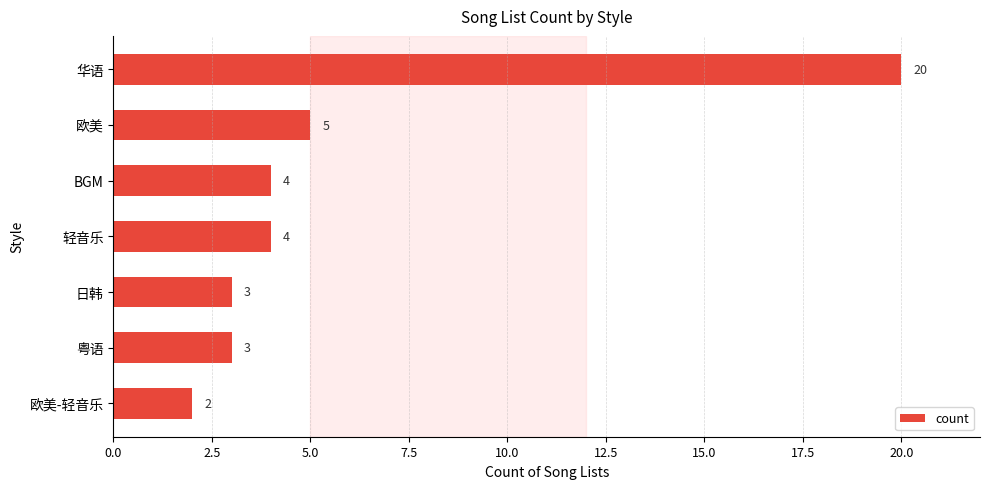

True or false: the data shows 4 at BGM.

True